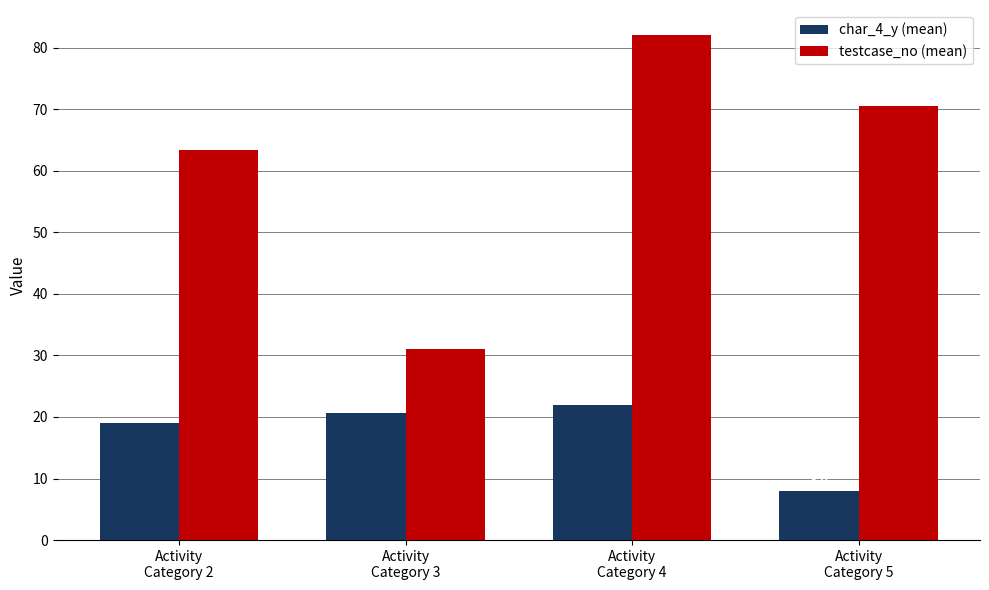

Rank the series at Activity
Category 4 from lowest to highest value.

char_4_y (mean), testcase_no (mean)